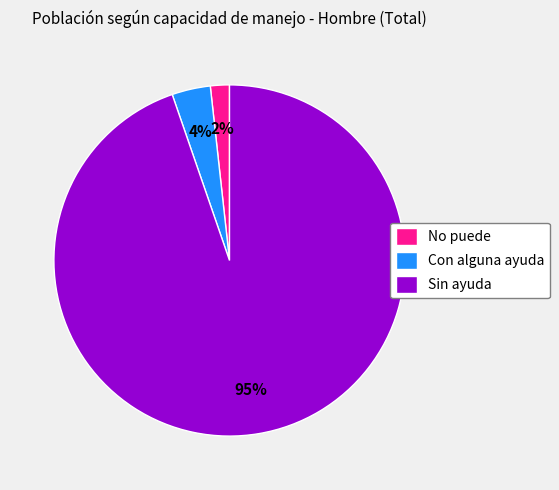

Which category has the smallest portion of the pie?

No puede